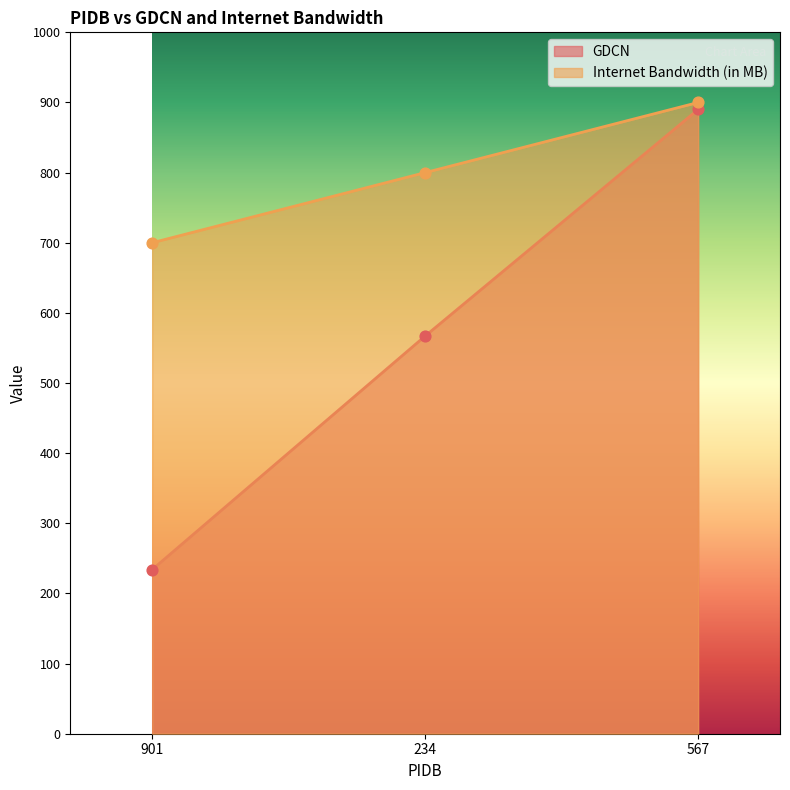

At how many categories does at least one series exceed 462?

3